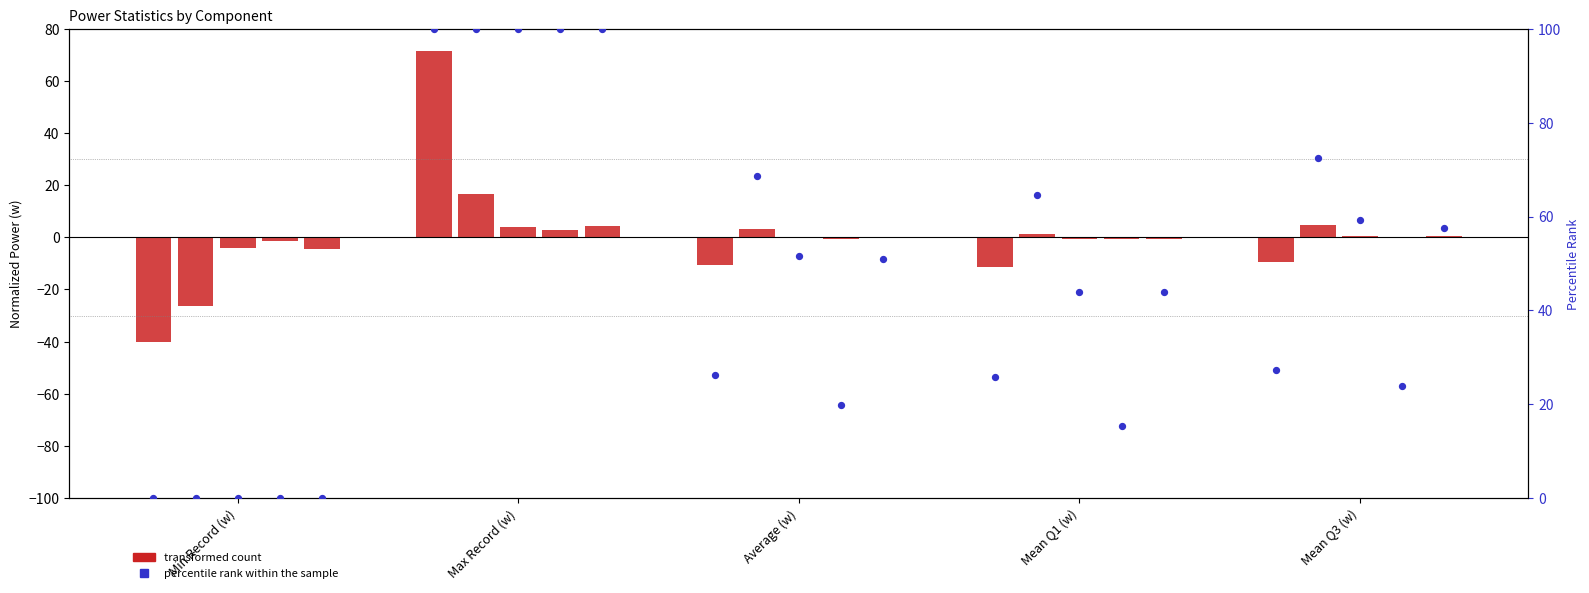

Between Mean Q1 (w) and Max Record (w), which is larger?

Max Record (w)